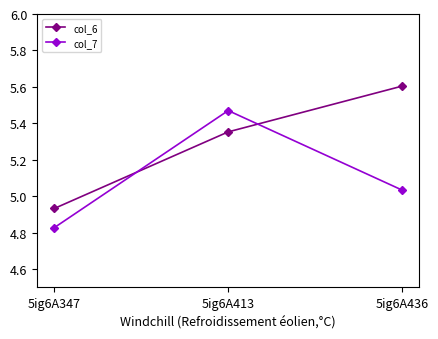

Which series has the largest range (max minus min)?

col_6